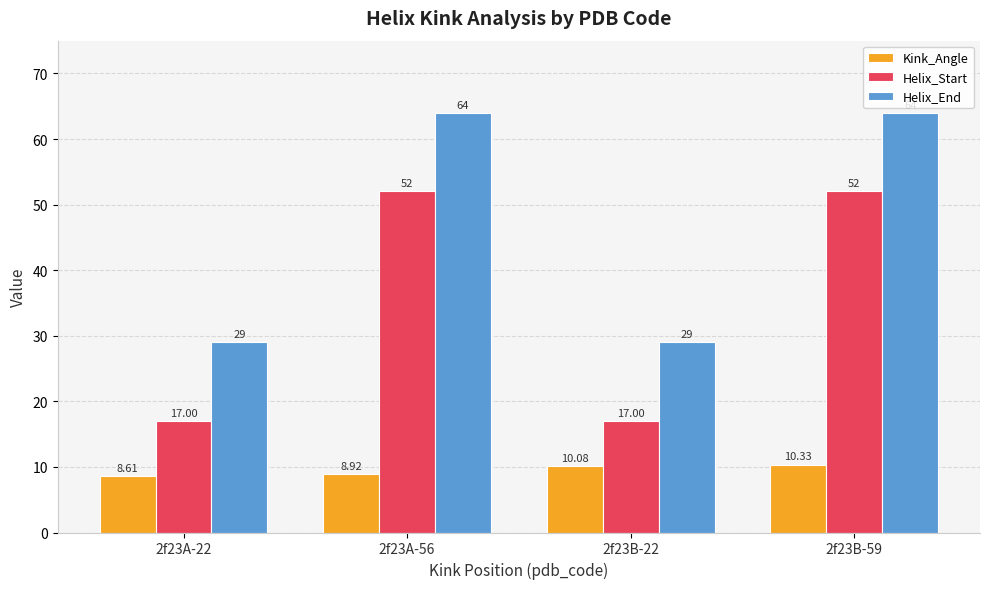

Which series changed the most between 2f23A-22 and 2f23B-22?

Kink_Angle